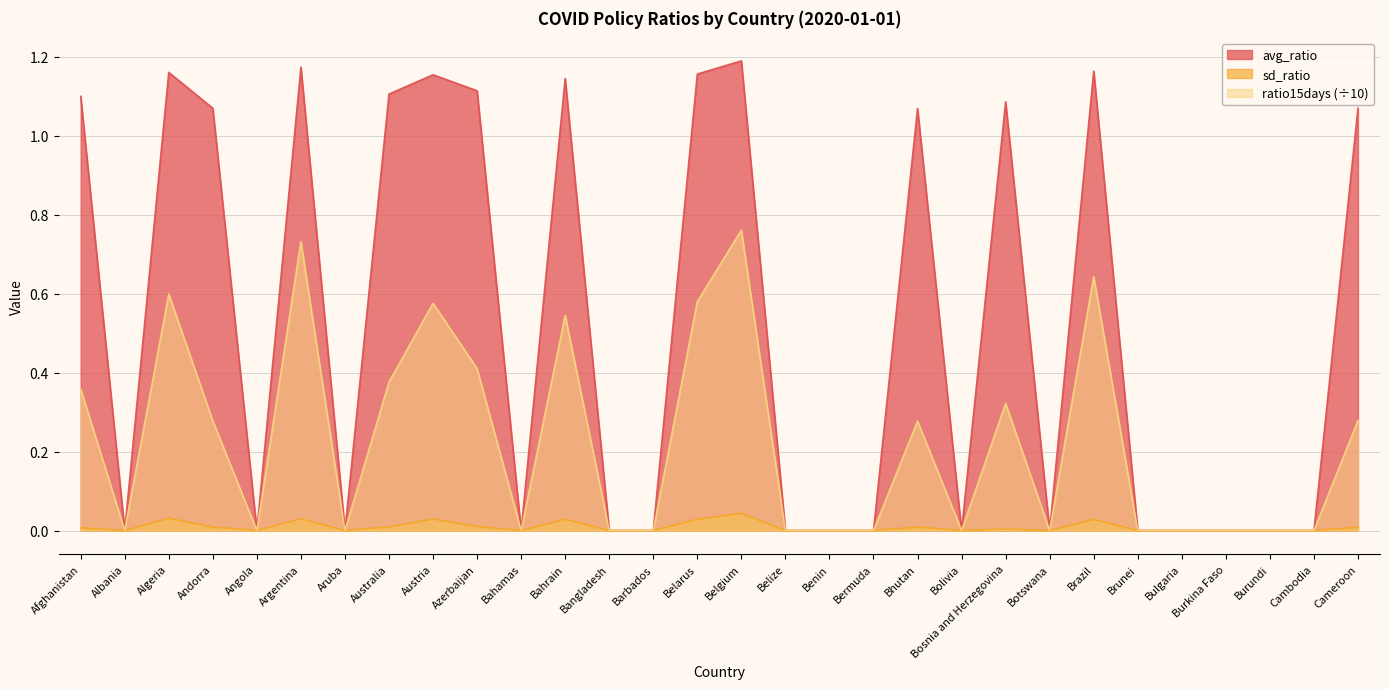

In ratio15days, how many points are lower than both neighbors (excluding endpoints)?

6